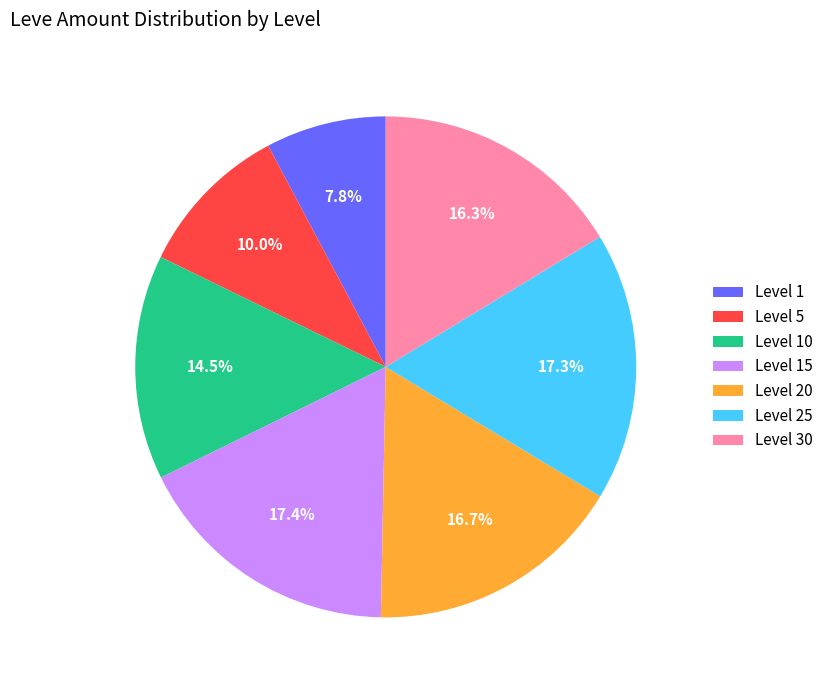

What is the smallest slice in the pie chart?

Level 1